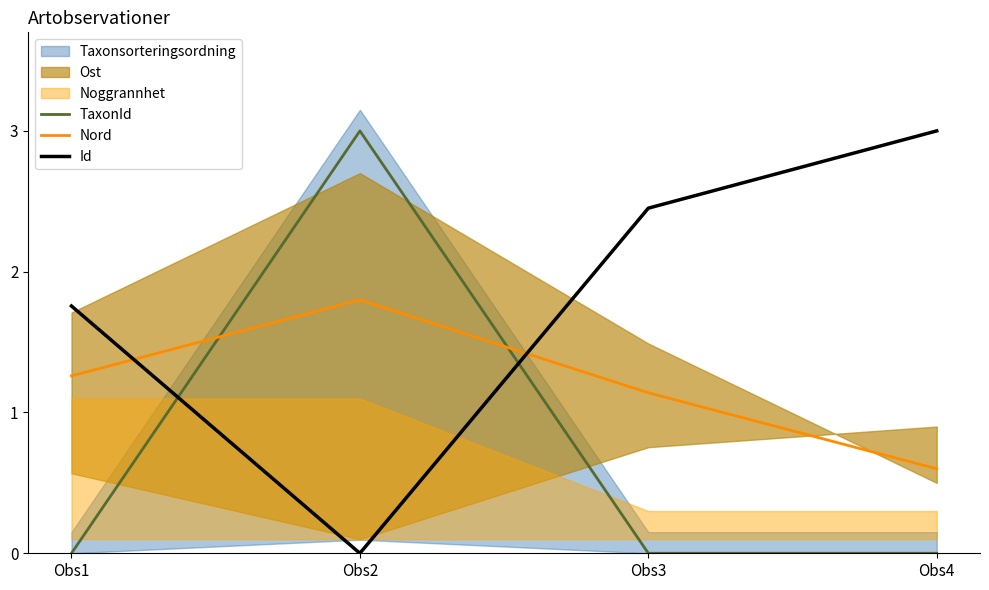

How many values in Id are above zero?

3